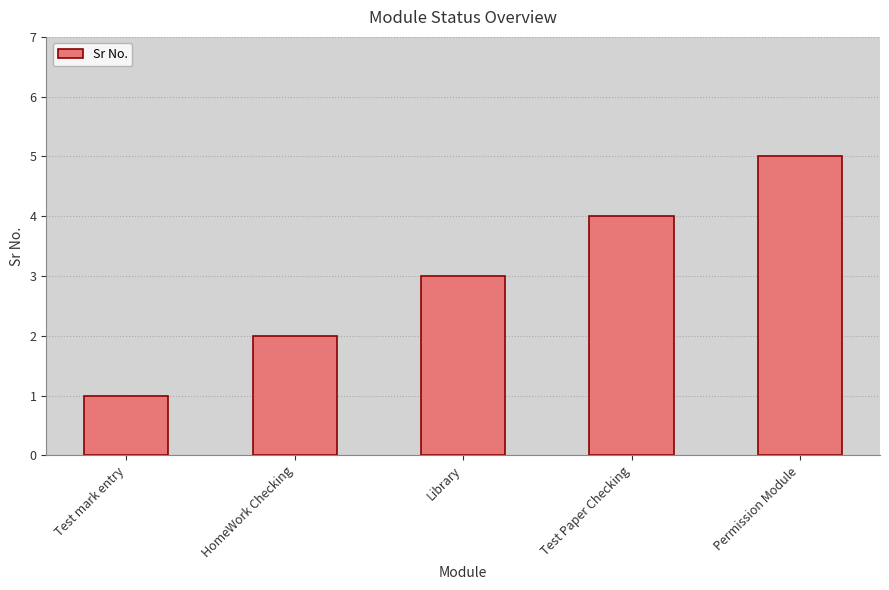

What is the label of the 5th bar from the right?

Test mark entry